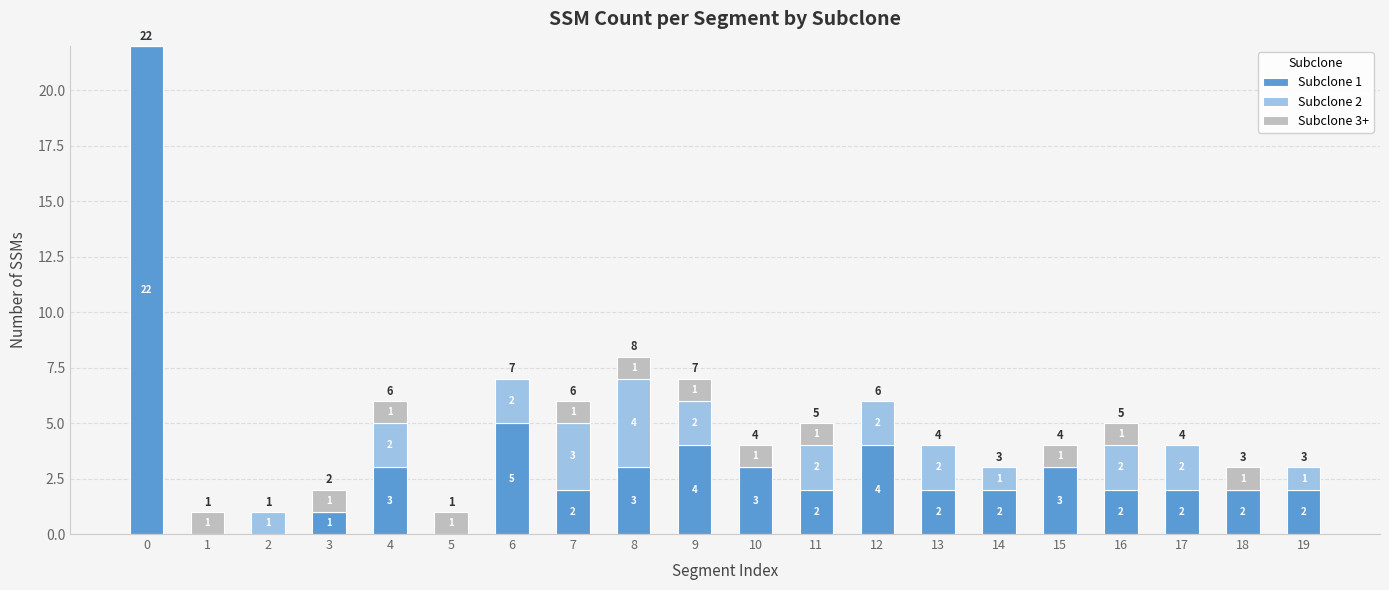

What is the highest value of the Subclone 1 series?

22